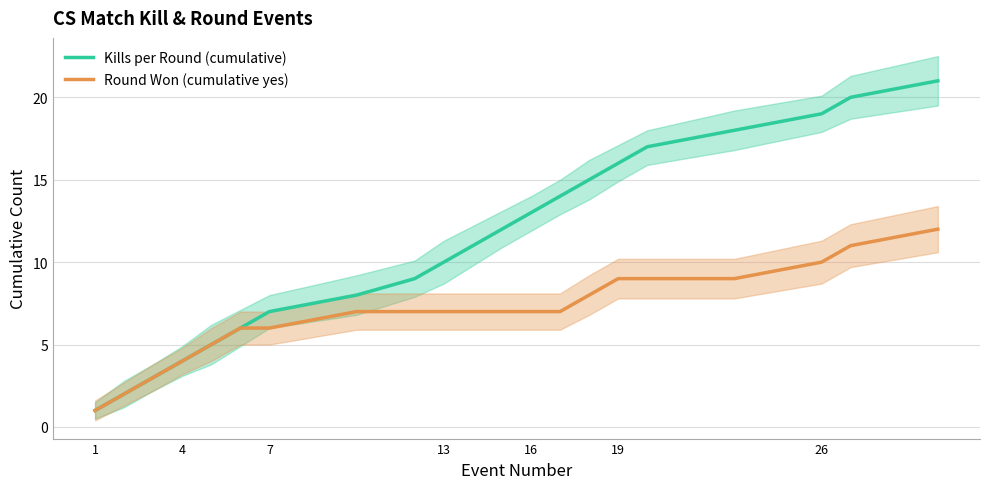

True or false: Kills per Round (cumulative) and Round Won (cumulative yes) cross at least once.

False